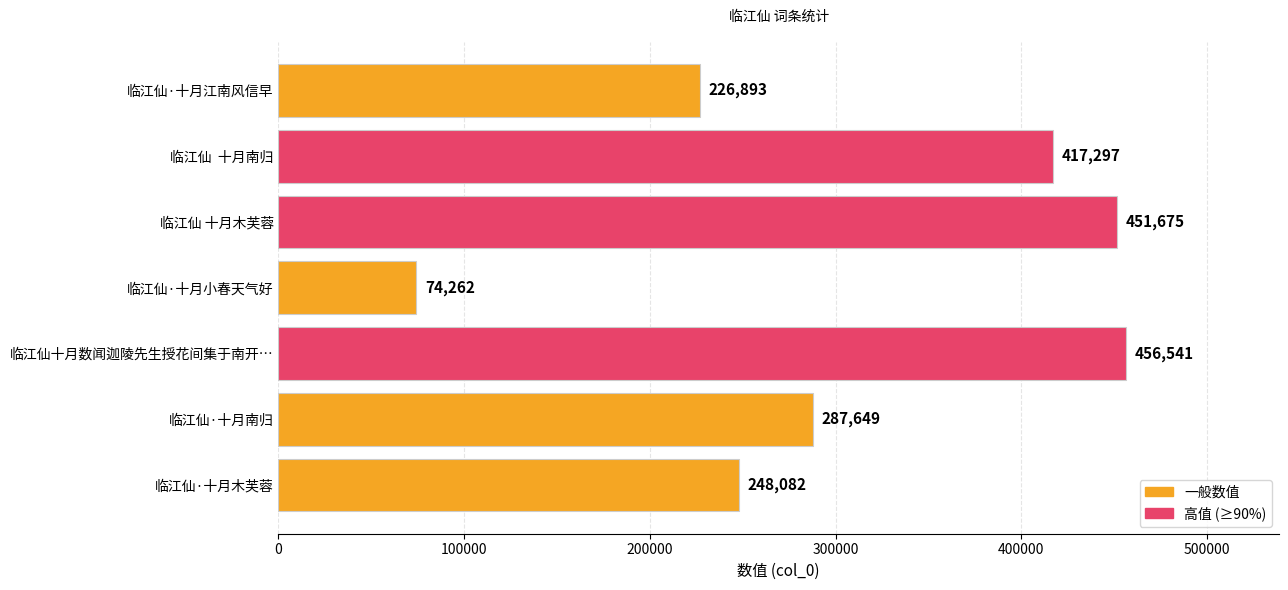

List the labels in order of value, largest first.

临江仙十月数闻迦陵先生授花间集于南开…, 临江仙 十月木芙蓉, 临江仙  十月南归, 临江仙·十月南归, 临江仙·十月木芙蓉, 临江仙·十月江南风信早, 临江仙·十月小春天气好